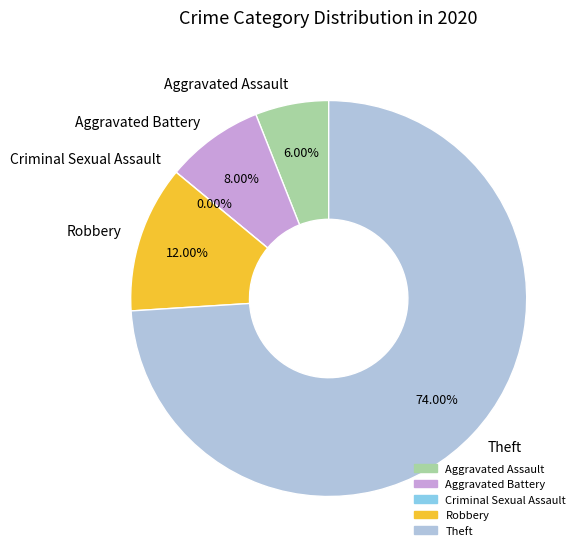

Combined, do Robbery and Aggravated Battery account for over 50%?

No